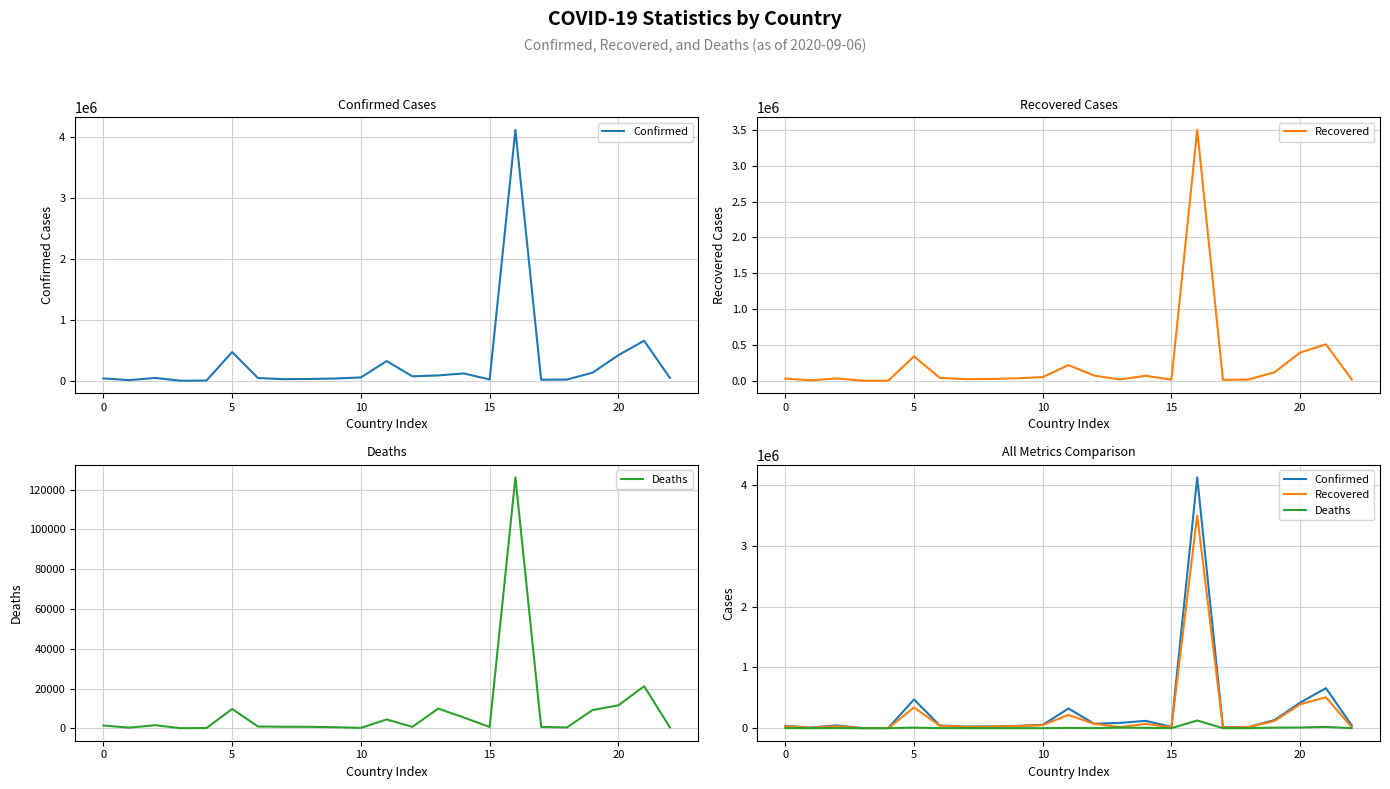

What is the highest value of the Recovered series?

3498999